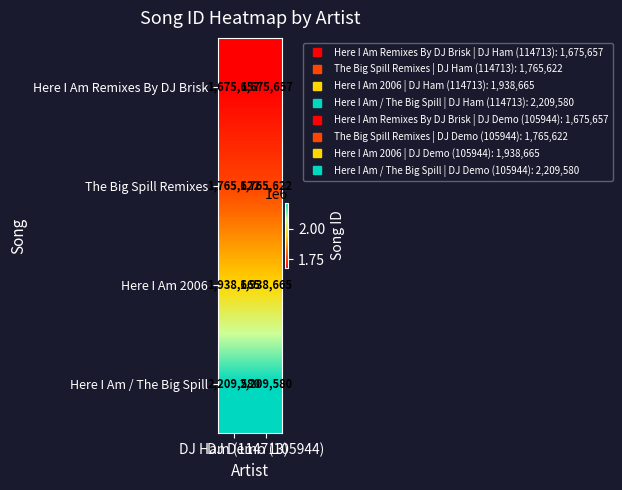

Which series has the largest total across all categories?

Here I Am / The Big Spill